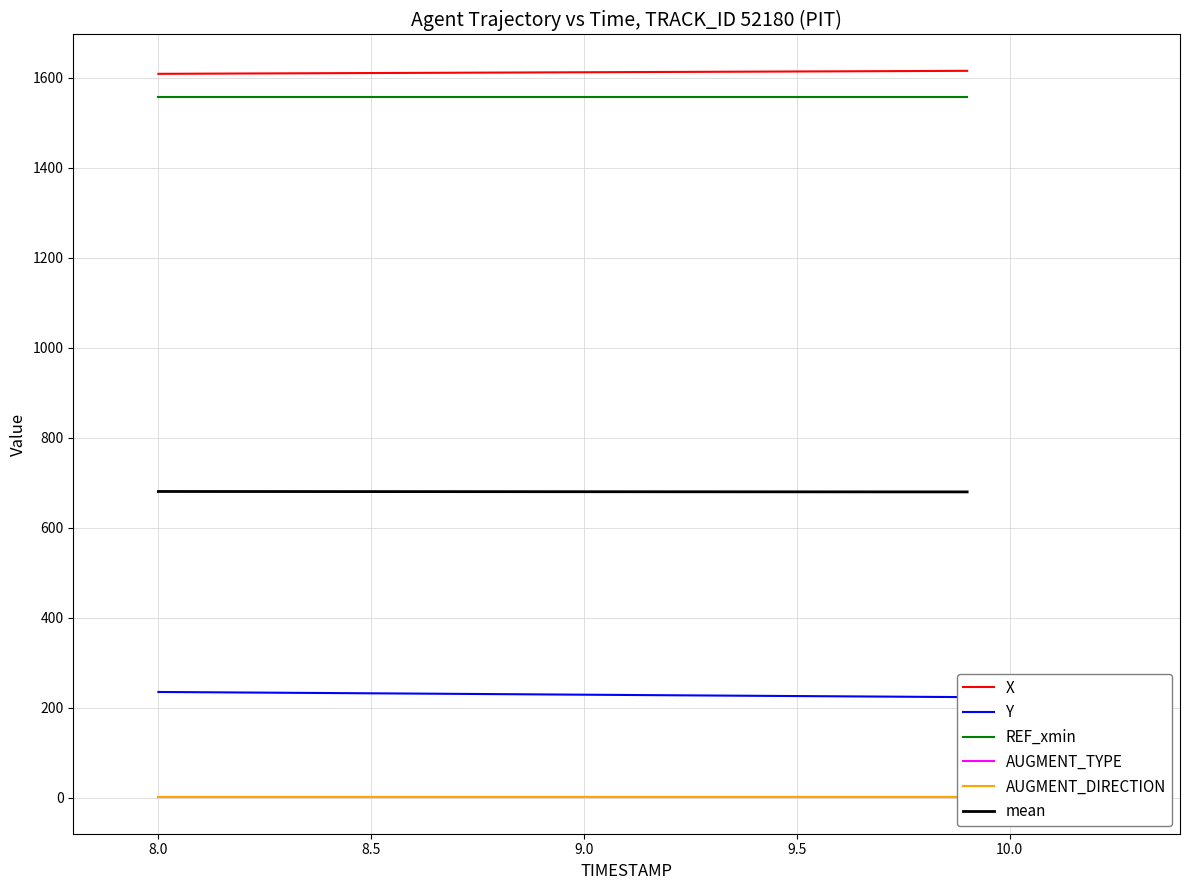

What is the value of the AUGMENT_DIRECTION point at the 5th from the left?

1.0